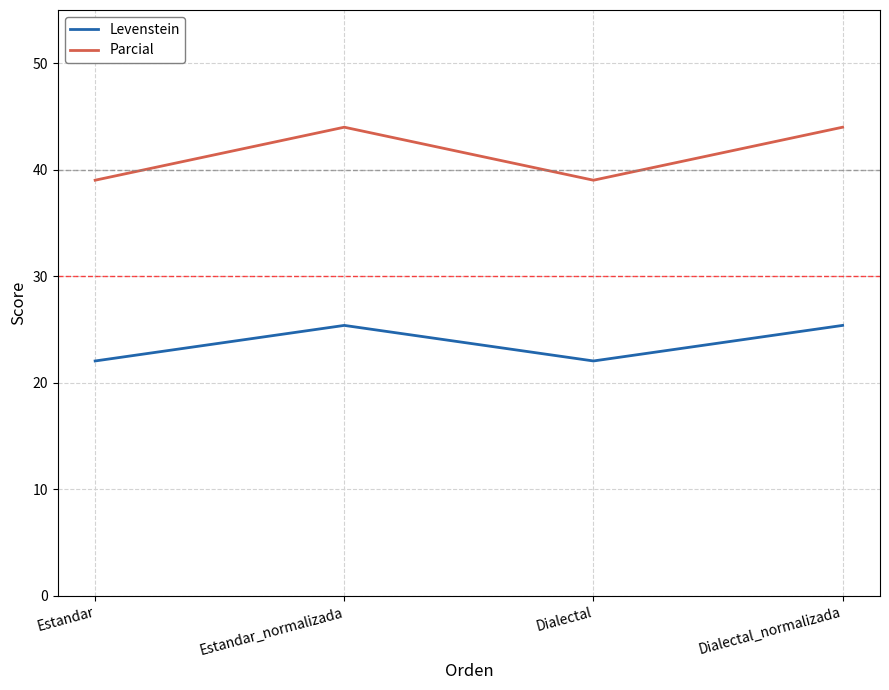

How many lines are shown in the chart?

2